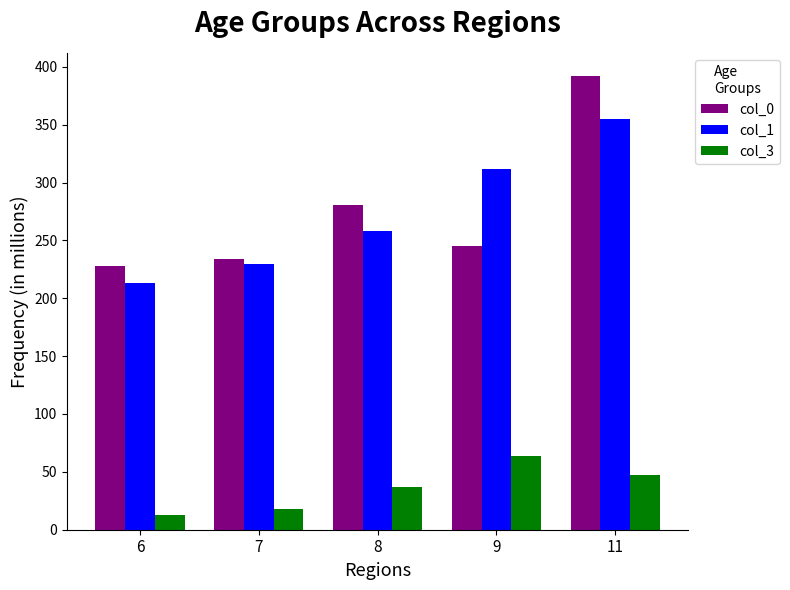

How many groups of bars are there?

5